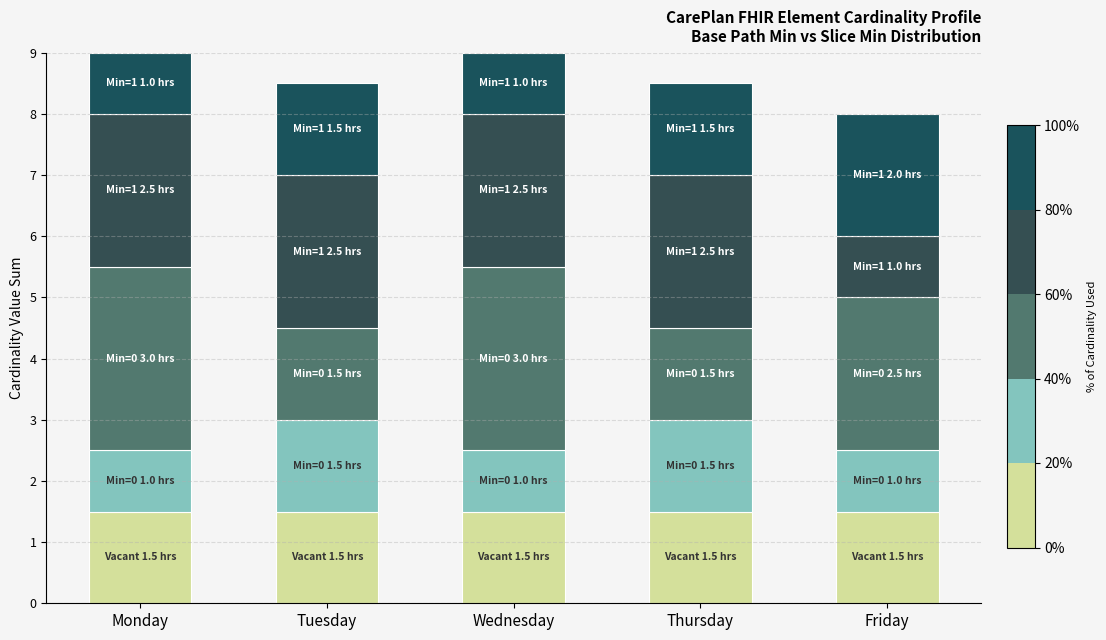

What is the total value across all series at Thursday?

8.5